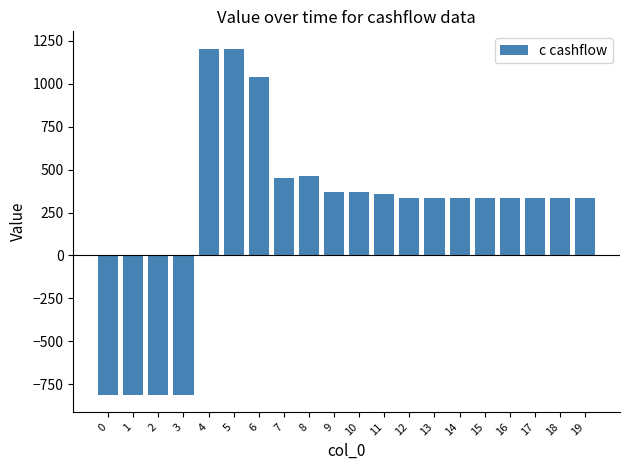

Approximately how many times larger is the value at 13 compared to 12?

1.0